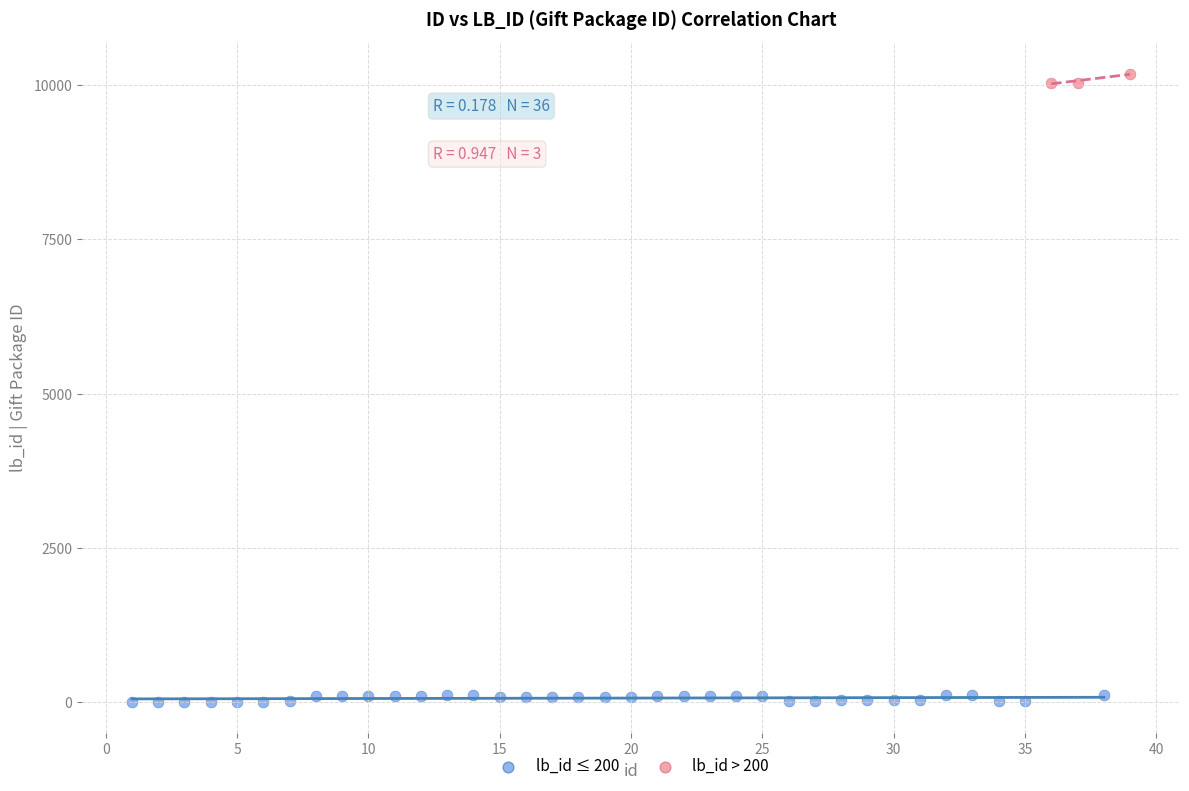

Which series contains the lowest Y value?

lb_id ≤ 200